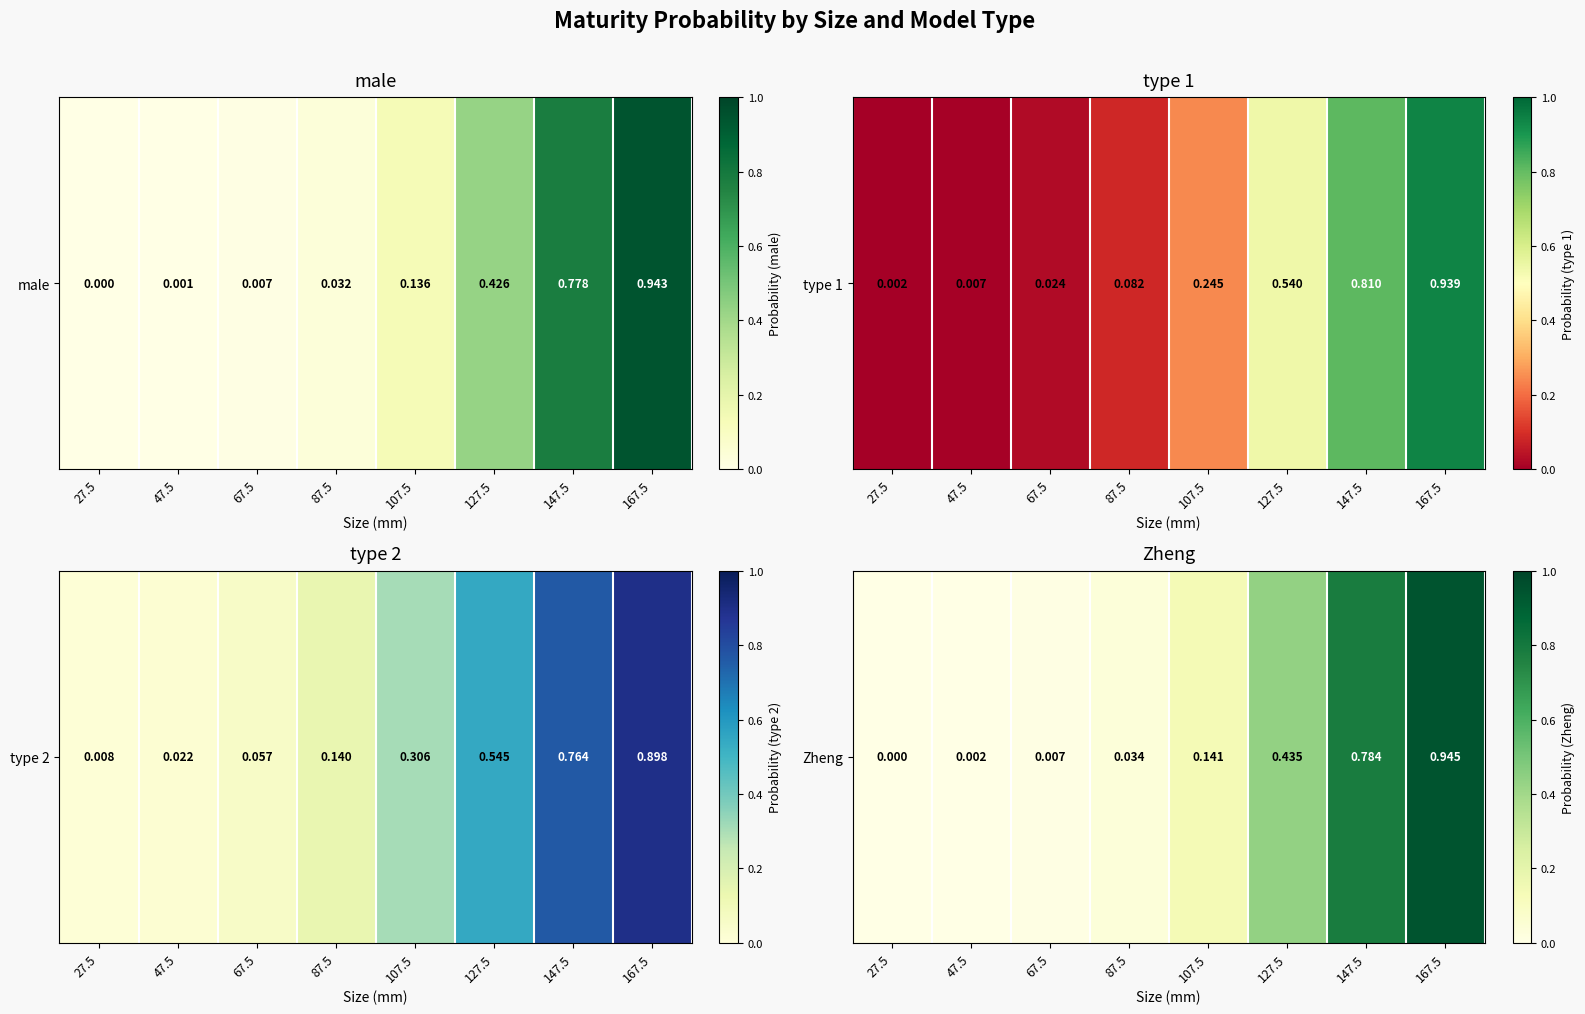

At which category does the chart reach its minimum across all series?

27.5